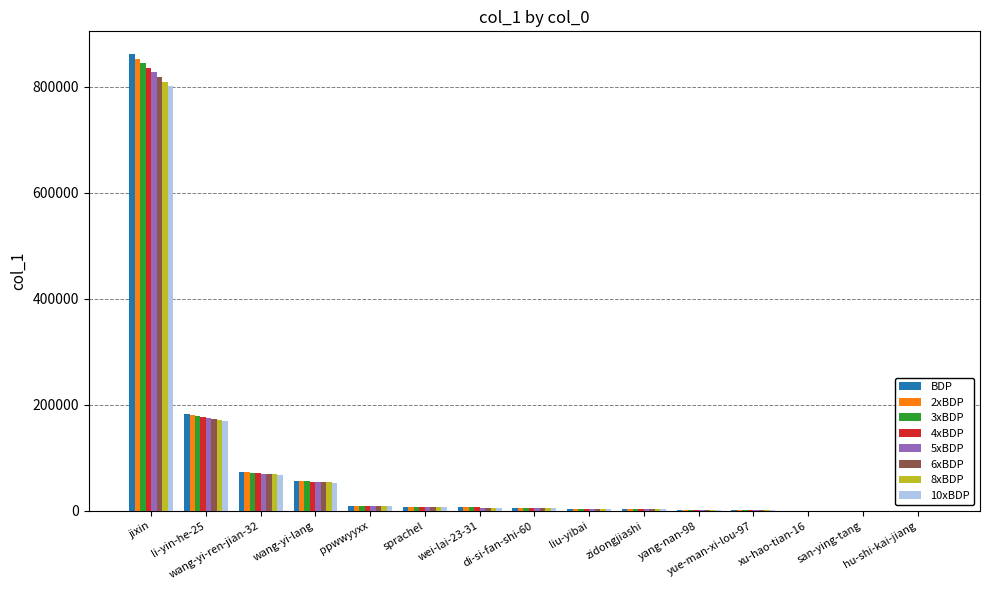

What is the sum of all 8xBDP values?

1141834.9